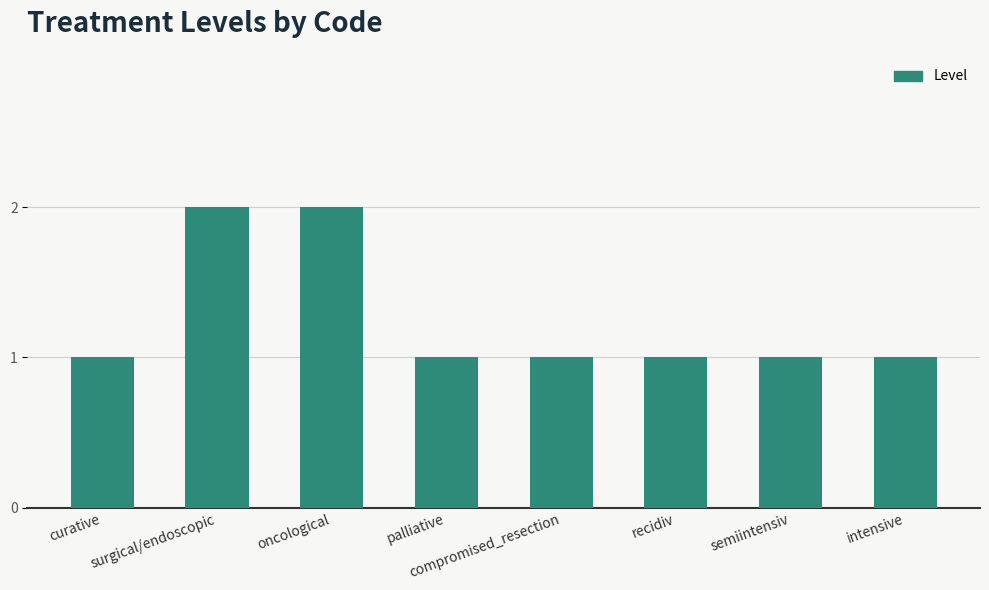

What position from the right is oncological?

6